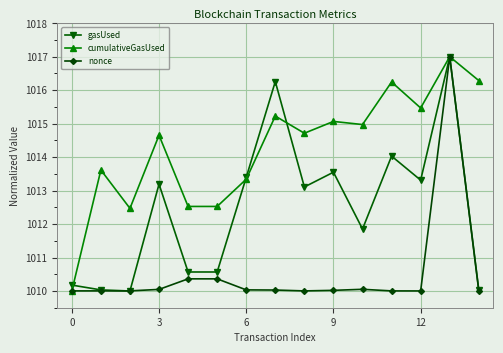

Rank the series by their average value, from highest to lowest.

cumulativeGasUsed, gasUsed, nonce